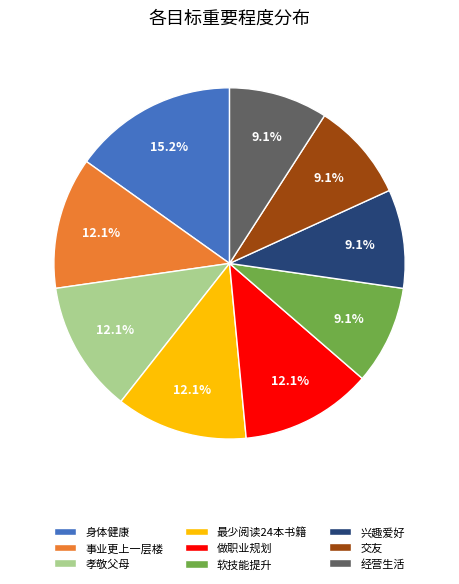

Which slice is the largest?

身体健康